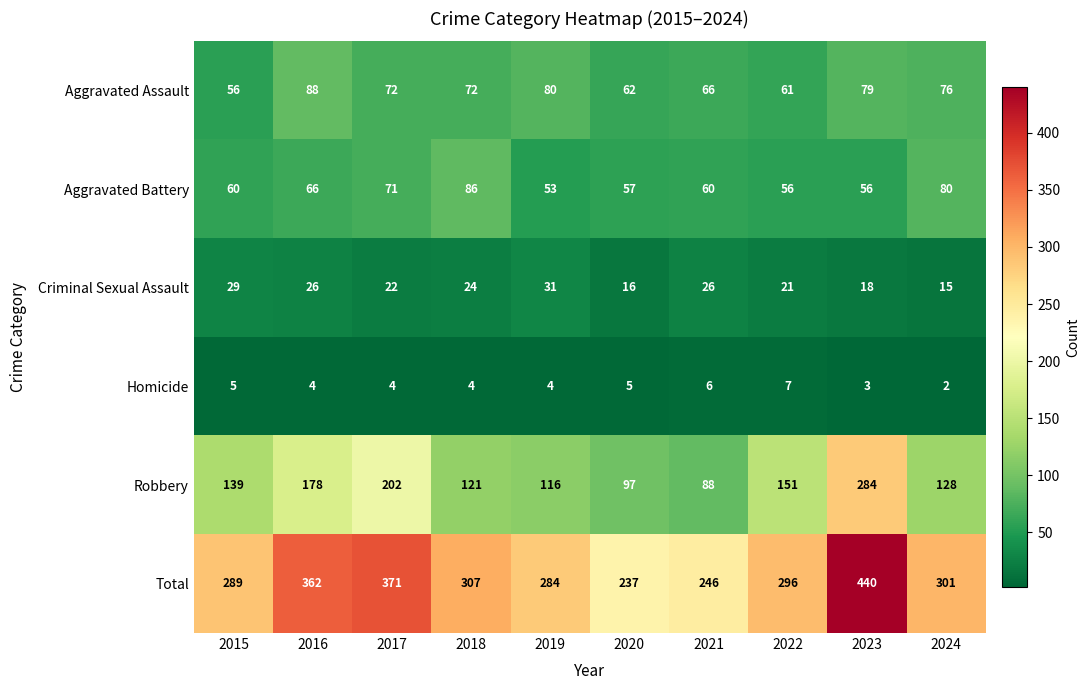

At which label is Aggravated Battery closest to 69?

2017